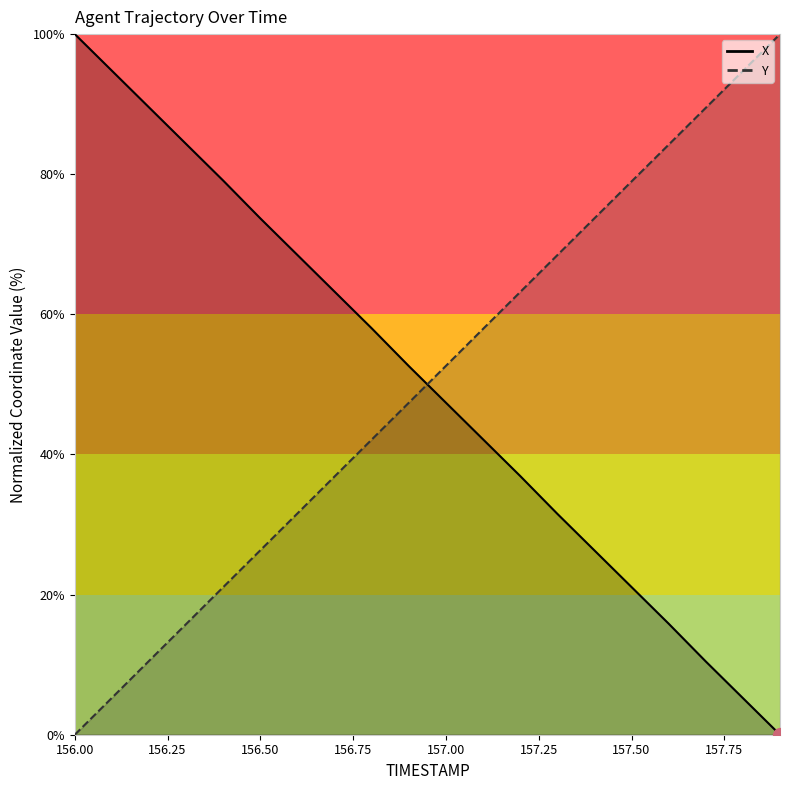

True or false: X has more than 0 points higher than both neighbors.

False